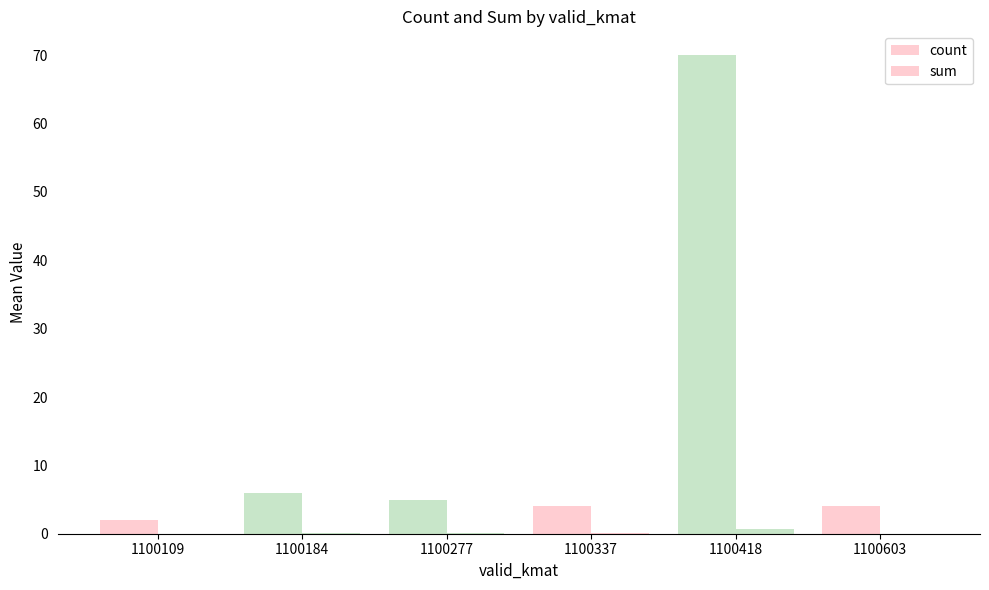

Are the bars horizontal?

No